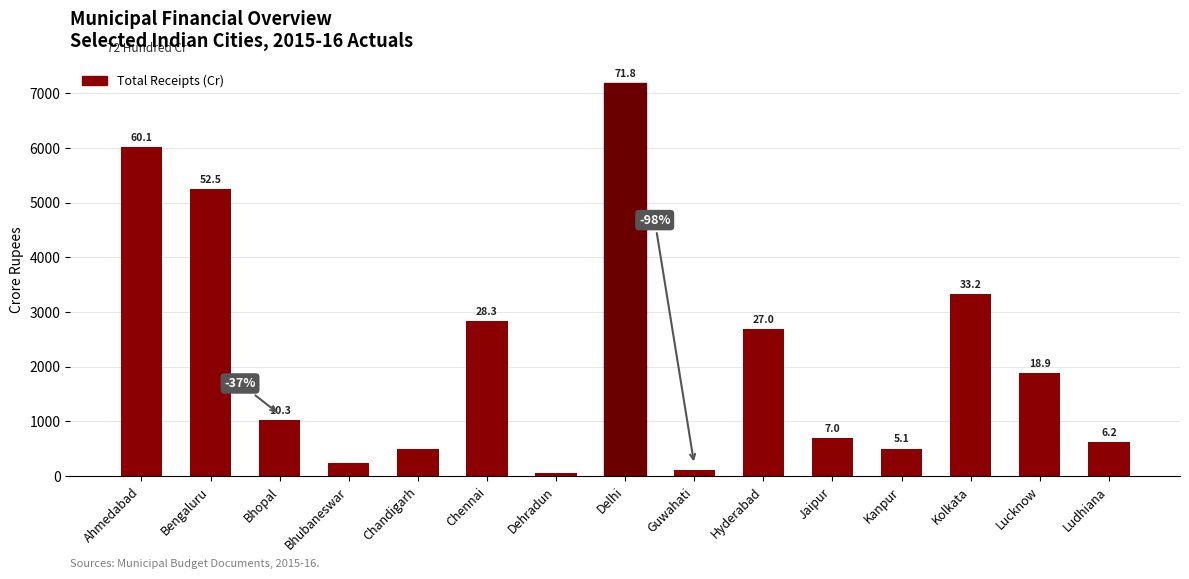

Is it true that the value at Bhubaneswar is 155.4?

False